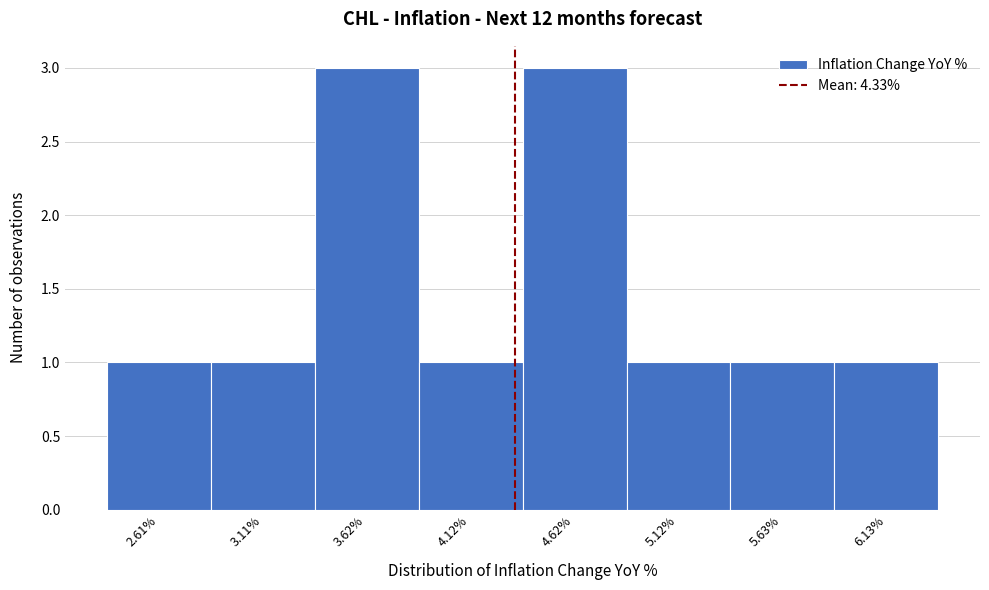

Reading left to right, list every bar in this chart as the range it spans on the x-axis followed by its height. Neither the bar edges nor the heights are printed on the chart, so give them approximately, as read against the axes.

2.4 to 2.9: 1
2.9 to 3.4: 1
3.4 to 3.9: 3
3.9 to 4.4: 1
4.4 to 4.9: 3
4.9 to 5.4: 1
5.4 to 5.9: 1
5.9 to 6.4: 1